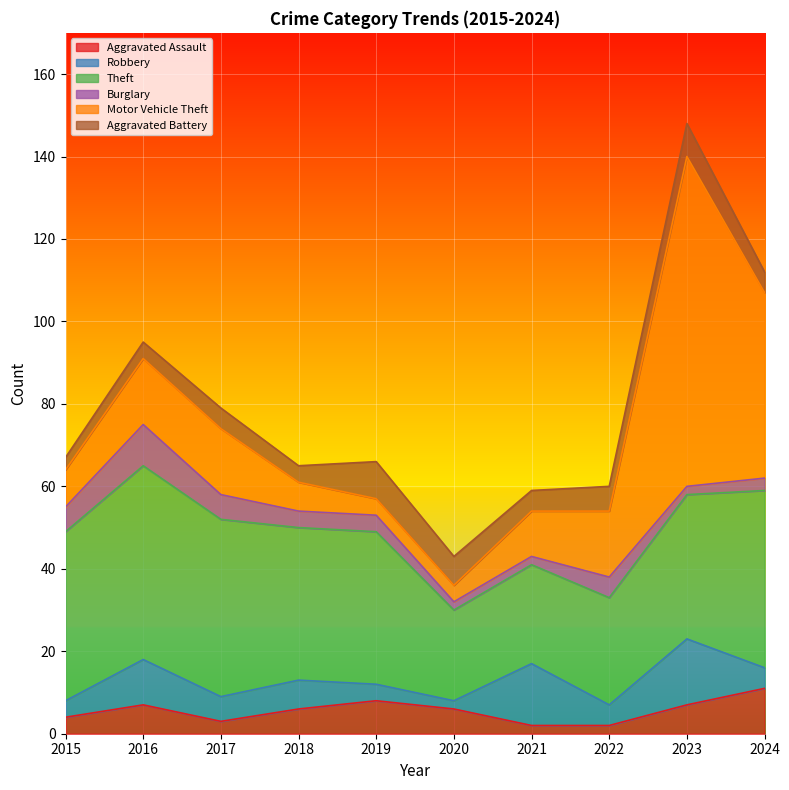

Reading right to left, list all the values displayed in this chart.

Aggravated Assault: 2024=11	2023=7	2022=2	2021=2	2020=6	2019=8	2018=6	2017=3	2016=7	2015=4
Robbery: 2024=5	2023=16	2022=5	2021=15	2020=2	2019=4	2018=7	2017=6	2016=11	2015=4
Theft: 2024=43	2023=35	2022=26	2021=24	2020=22	2019=37	2018=37	2017=43	2016=47	2015=41
Burglary: 2024=3	2023=2	2022=5	2021=2	2020=2	2019=4	2018=4	2017=6	2016=10	2015=6
Motor Vehicle Theft: 2024=45	2023=80	2022=16	2021=11	2020=4	2019=4	2018=7	2017=16	2016=16	2015=9
Aggravated Battery: 2024=5	2023=8	2022=6	2021=5	2020=7	2019=9	2018=4	2017=5	2016=4	2015=3